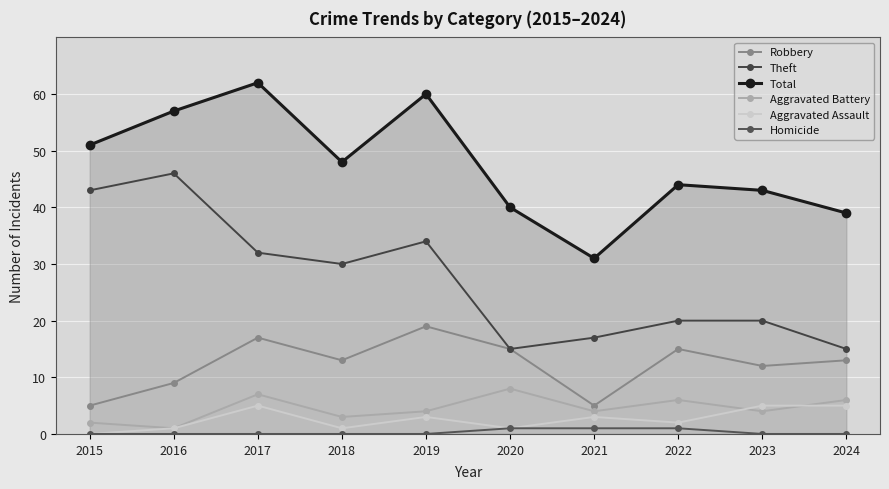

Count the number of categories in the chart.

10